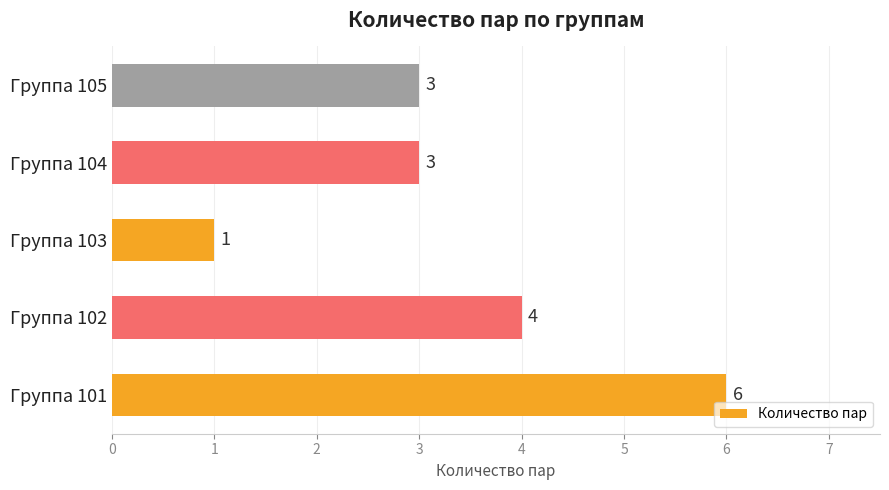

Is it true that the value at Группа 103 is 2?

False